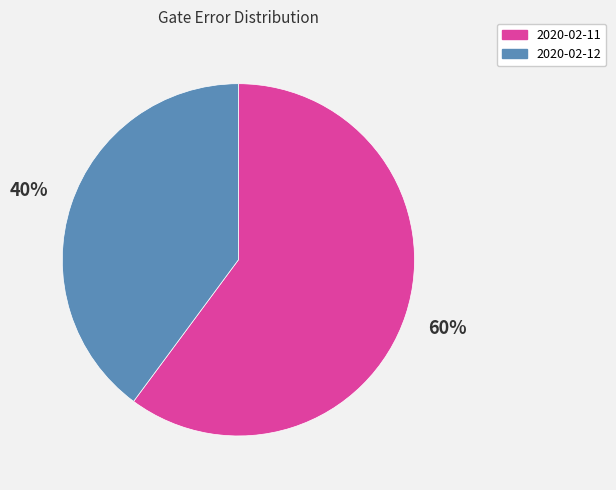

Which slice is the smallest?

2020-02-12